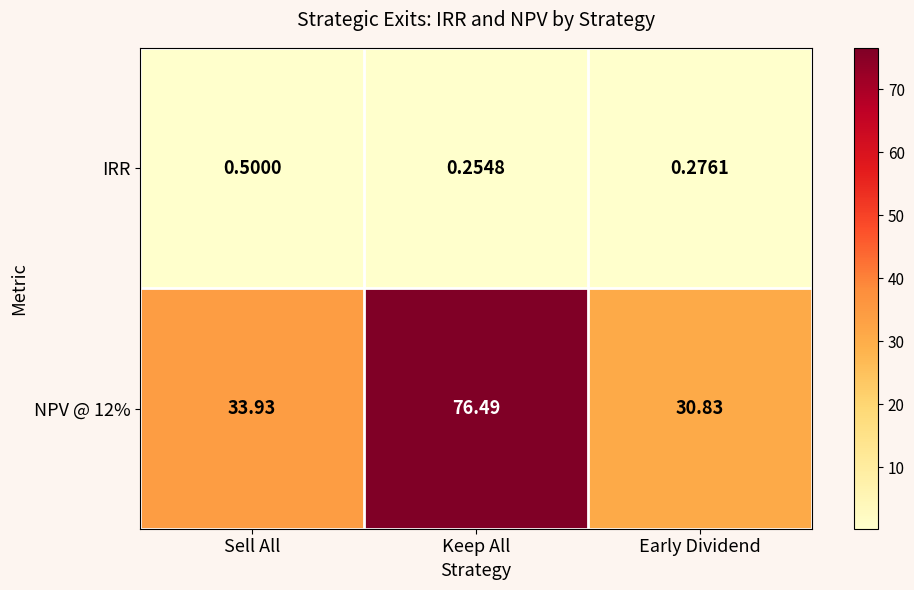

Where does the NPV @ 12% series first go above 33?

Sell All